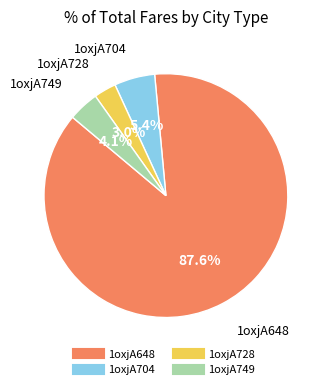

Which slice is the smallest?

1oxjA728